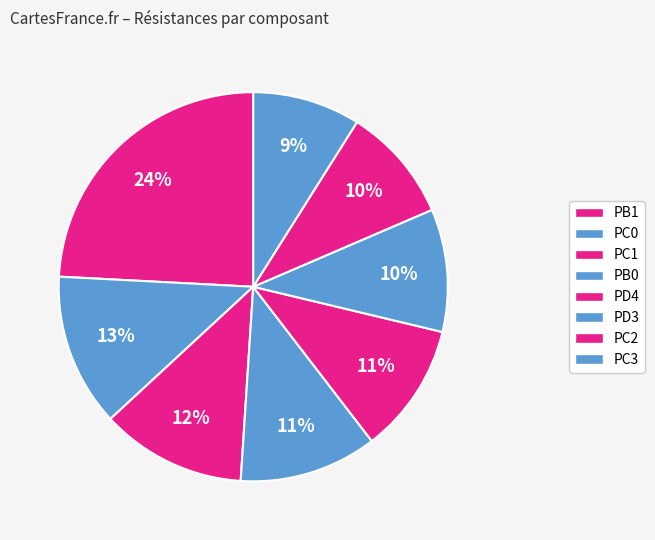

Rank the categories by value from lowest to highest.

PC3, PC2, PD3, PD4, PB0, PC1, PC0, PB1